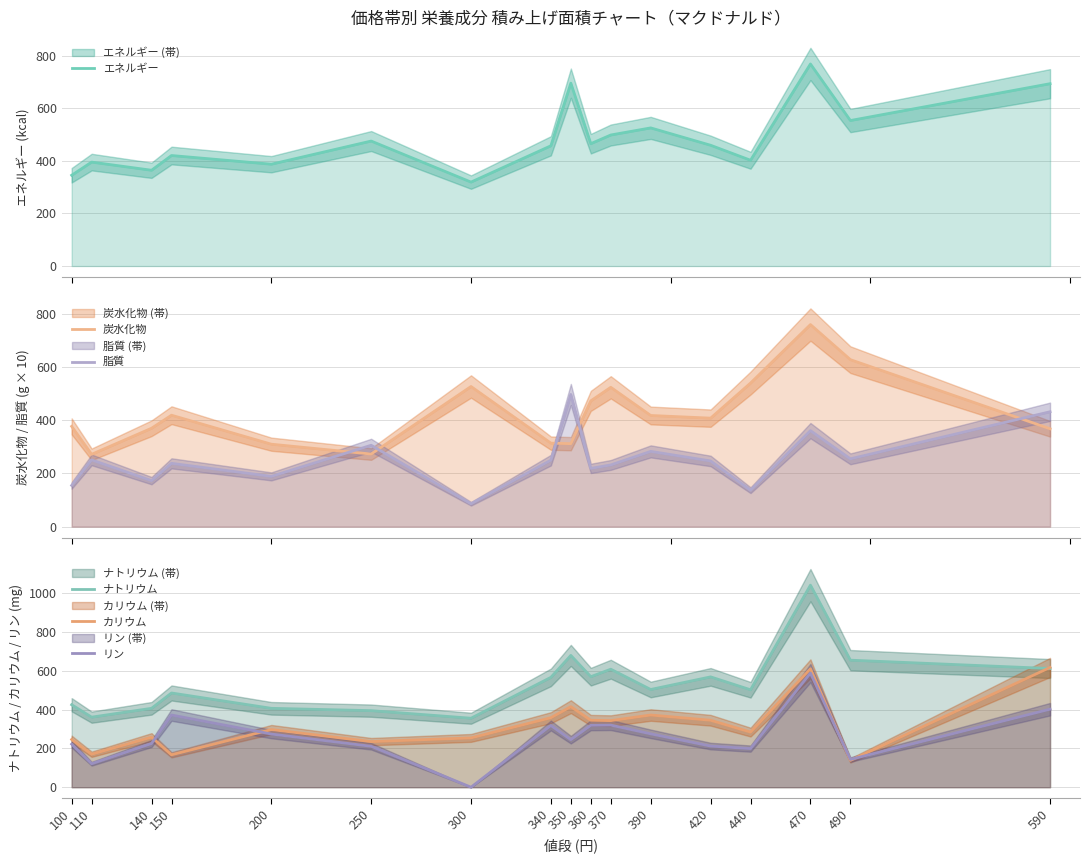

The ナトリウム series shows 328.4 at 590. True or false?

False